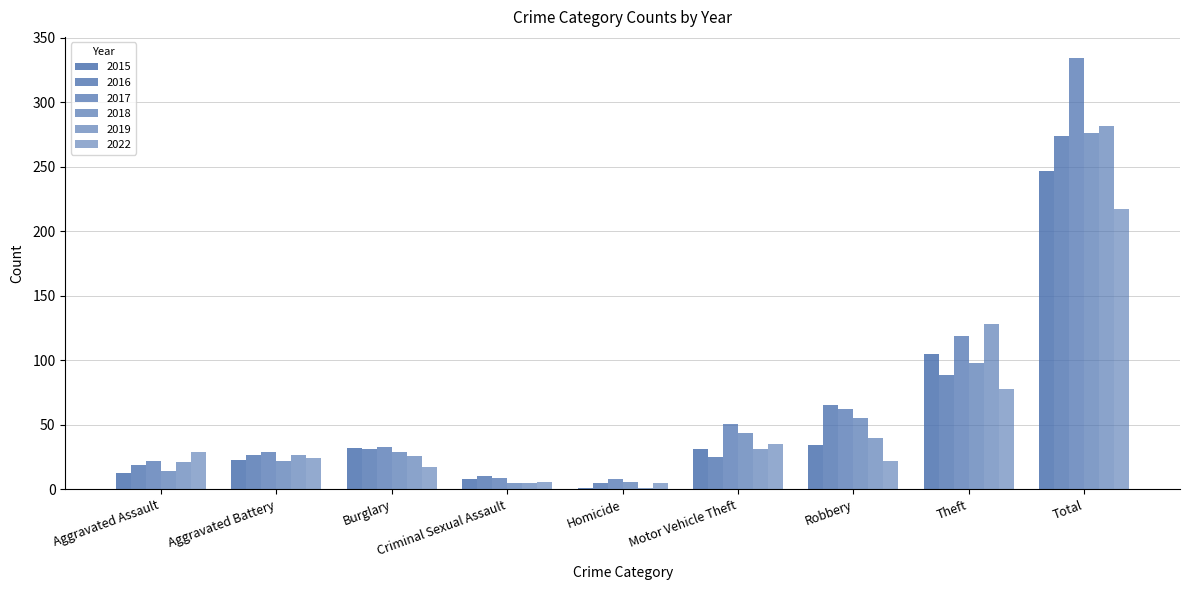

At which category does the chart reach its minimum across all series?

Homicide